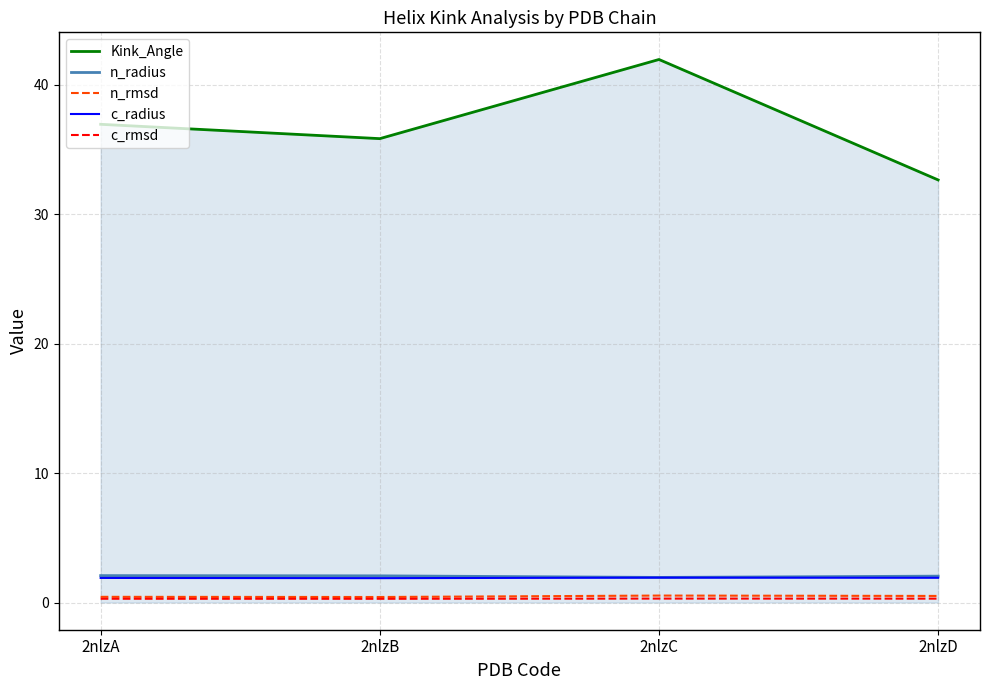

True or false: n_rmsd and c_rmsd intersect in this chart.

False